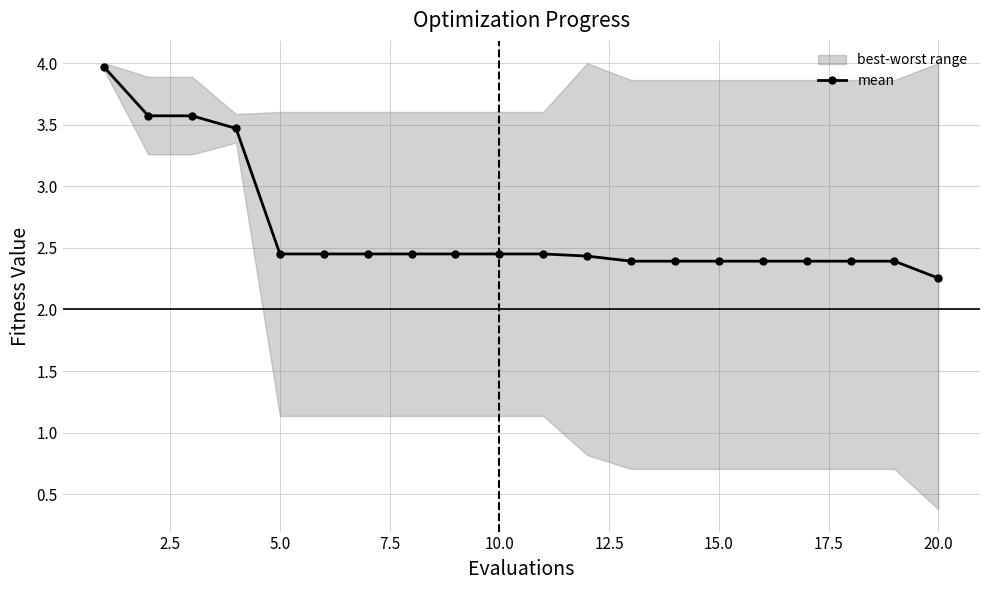

How many values are between 2 and 3?

16